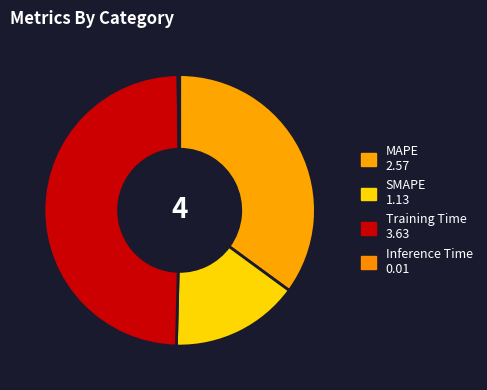

How much of the chart is everything except Training Time?

50.6%